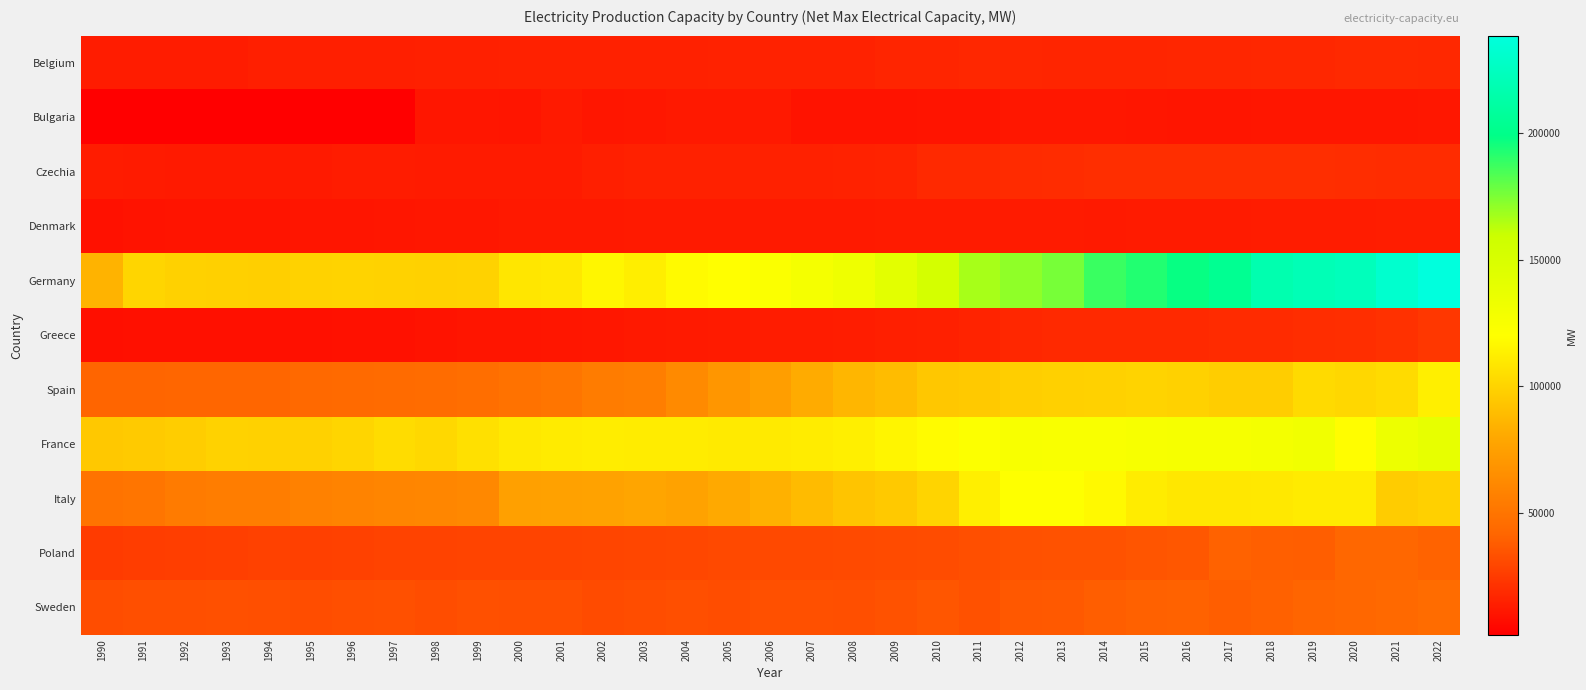

Reading right to left, extract all data points from this chart.

Belgium: 2022=17954.3	2021=18495.4	2020=18404.4	2019=17641.2	2018=17278.5	2017=17110.5	2016=16810.6	2015=16700.4	2014=16483.9	2013=16675.2	2012=16897.1	2011=17549.1	2010=16660.1	2009=16315.0	2008=15734.0	2007=15807.0	2006=15762.0	2005=15602.0	2004=15245.0	2003=15207.0	2002=15142.0	2001=15117.0	2000=15243.0	1999=14877.0	1998=14782.0	1997=14066.0	1996=14227.0	1995=14251.0	1994=14233.0	1993=13325.0	1992=13285.0	1991=13336.0	1990=13396.0
Bulgaria: 2022=11576.3	2021=11037.3	2020=10836.5	2019=11068.3	2018=11105.0	2017=10618.6	2016=10554.0	2015=10775.0	2014=11332.0	2013=11543.0	2012=11535.0	2011=10190.0	2010=9975.0	2009=9553.0	2008=9456.0	2007=9508.0	2006=11802.0	2005=11997.0	2004=11990.0	2003=11656.0	2002=11089.0	2001=12280.0	2000=10540.0	1999=11098.0	1998=10897.0	1997=2383.0	1996=1975.0	1995=1975.0	1994=1975.0	1993=1975.0	1992=1975.0	1991=1975.0	1990=1975.0
Czechia: 2022=19343.2	2021=19245.6	2020=19630.3	2019=20111.1	2018=20373.4	2017=20336.8	2016=20095.9	2015=19989.9	2014=20039.4	2013=19177.5	2012=18622.0	2011=18363.0	2010=18209.0	2009=16136.6	2008=15422.5	2007=15215.8	2006=15146.3	2005=15115.6	2004=15197.9	2003=15170.0	2002=14042.0	2001=12988.0	2000=12951.0	1999=12903.0	1998=12921.0	1997=13207.0	1996=13118.0	1995=12272.0	1994=12213.0	1993=12488.0	1992=12595.0	1991=13017.0	1990=13348.0
Denmark: 2022=13972.3	2021=13920.7	2020=13271.8	2019=13319.5	2018=13352.4	2017=12781.9	2016=12756.1	2015=12604.6	2014=12401.0	2013=12664.0	2012=13041.0	2011=12938.0	2010=12795.0	2009=12741.0	2008=12343.0	2007=12361.0	2006=12349.0	2005=12397.0	2004=12350.0	2003=12311.0	2002=12072.0	2001=11939.0	2000=11775.0	1999=11355.4	1998=11402.5	1997=11042.3	1996=10453.2	1995=10523.5	1994=10077.2	1993=10152.1	1992=9852.9	1991=9425.9	1990=8960.0
Germany: 2022=238448.0	2021=231406.0	2020=222575.0	2019=220320.0	2018=216807.0	2017=203747.0	2016=197629.0	2015=192539.0	2014=187699.0	2013=175689.0	2012=171385.0	2011=166668.0	2010=153024.0	2009=141879.0	2008=132566.0	2007=127706.0	2006=123203.0	2005=119970.0	2004=118184.0	2003=112572.0	2002=116240.0	2001=109785.0	2000=108882.0	1999=99534.0	1998=99168.0	1997=99878.0	1996=100096.0	1995=99711.0	1994=98467.0	1993=98574.0	1992=99287.0	1991=101079.0	1990=85531.0
Greece: 2022=23372.9	2021=21361.1	2020=20227.5	2019=19910.3	2018=19013.0	2017=18855.1	2016=18597.0	2015=18381.0	2014=18390.0	2013=18328.0	2012=17229.0	2011=15984.0	2010=14790.0	2009=14085.0	2008=13727.0	2007=13510.0	2006=13328.0	2005=13049.0	2004=12172.0	2003=11834.0	2002=11358.0	2001=10774.0	2000=10690.0	1999=10536.0	1998=9798.0	1997=9356.0	1996=8907.0	1995=8724.0	1994=8705.0	1993=8625.0	1992=8763.0	1991=8698.0	1990=8311.0
Spain: 2022=113241.6	2021=103890.6	2020=101747.3	2019=103205.1	2018=97219.0	2017=97253.6	2016=99355.9	2015=100199.9	2014=99054.9	2013=98628.9	2012=97887.3	2011=95493.3	2010=94563.0	2009=89385.0	2008=86602.0	2007=81478.0	2006=74267.0	2005=69679.0	2004=62742.0	2003=55647.9	2002=54177.0	2001=50383.0	2000=48800.0	1999=46452.0	1998=45288.0	1997=44846.0	1996=44061.0	1995=43097.0	1994=41834.0	1993=41792.0	1992=41724.0	1991=41521.0	1990=41342.0
France: 2022=138050.0	2021=133679.5	2020=119655.1	2019=130457.6	2018=128131.4	2017=126399.7	2016=126621.3	2015=126119.3	2014=124074.6	2013=124118.1	2012=124897.5	2011=121984.0	2010=118617.0	2009=115773.0	2008=112937.0	2007=111584.0	2006=110860.0	2005=110913.0	2004=111624.0	2003=111804.0	2002=111988.0	2001=111019.0	2000=109914.0	1999=106213.0	1998=102408.0	1997=104095.0	1996=101046.0	1995=99419.0	1994=99044.0	1993=99602.0	1992=97279.0	1991=96167.0	1990=95105.0
Italy: 2022=98611.8	2021=96698.7	2020=111217.6	2019=111003.3	2018=109699.4	2017=109206.8	2016=109328.0	2015=111706.0	2014=117673.0	2013=120213.0	2012=120404.0	2011=113025.0	2010=100447.0	2009=95455.0	2008=93110.0	2007=88925.0	2006=84636.0	2005=80658.0	2004=76563.0	2003=78313.0	2002=76507.0	2001=76093.0	2000=75510.0	1999=61267.0	1998=60545.0	1997=59677.0	1996=58457.0	1995=57114.0	1994=55536.0	1993=55030.0	1992=53846.0	1991=50459.0	1990=49137.0
Poland: 2022=40337.0	2021=42301.6	2020=42335.6	2019=38760.5	2018=39376.8	2017=40076.9	2016=36027.0	2015=35189.0	2014=34141.0	2013=34009.0	2012=33514.0	2011=32823.0	2010=31564.0	2009=31375.0	2008=31054.0	2007=30554.0	2006=30323.0	2005=30203.0	2004=29822.0	2003=29572.0	2002=28922.0	2001=28742.0	2000=28671.0	1999=28754.0	1998=28177.0	1997=27886.0	1996=27596.0	1995=27246.0	1994=27414.0	1993=26779.0	1992=26295.0	1991=25971.0	1990=25519.0
Sweden: 2022=44966.0	2021=43293.0	2020=42286.0	2019=41413.0	2018=39775.0	2017=38513.0	2016=40305.0	2015=39683.0	2014=38718.0	2013=36712.0	2012=36601.0	2011=33820.0	2010=35332.0	2009=34073.0	2008=32907.0	2007=33213.0	2006=33096.0	2005=32432.0	2004=32732.0	2003=32359.0	2002=31421.0	2001=32827.0	2000=32714.0	1999=33083.0	1998=32080.0	1997=33028.0	1996=32777.0	1995=32127.0	1994=32837.0	1993=33015.0	1992=32633.0	1991=32701.0	1990=32410.0